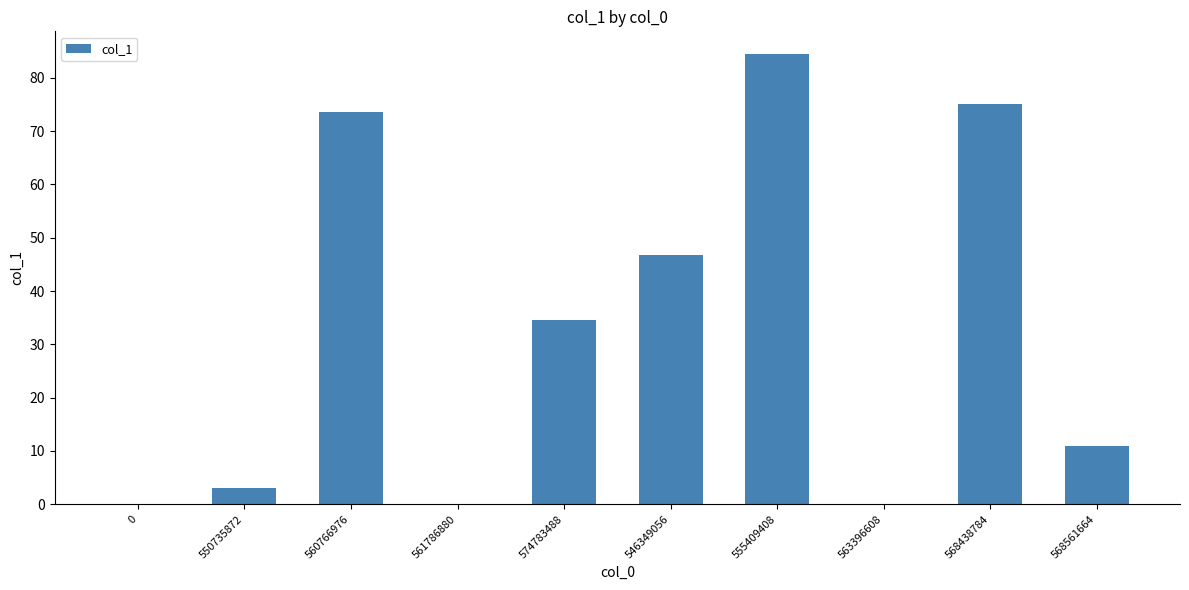

What is the sum of the values at 555409408 and 560766976?

158.1